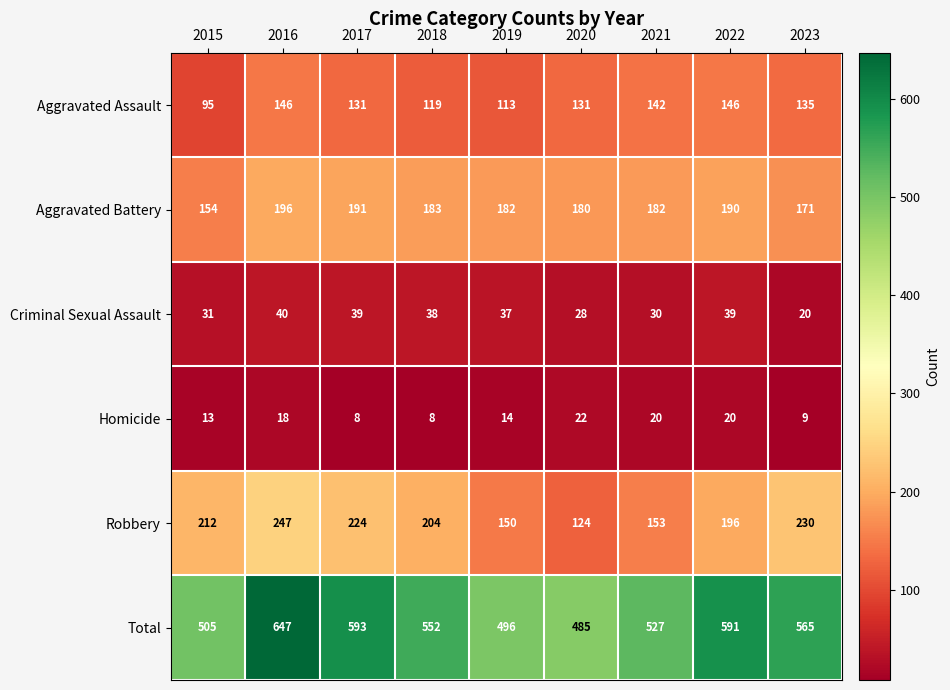

What is the total value across all series at 2017?

1186